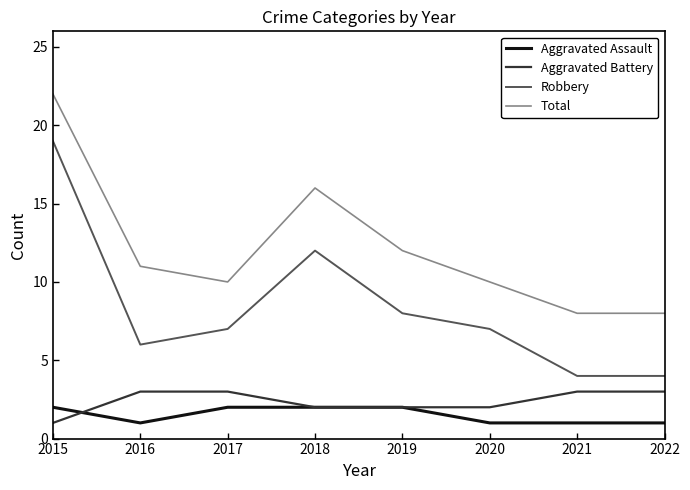

True or false: Aggravated Battery and Aggravated Assault cross at least once.

True